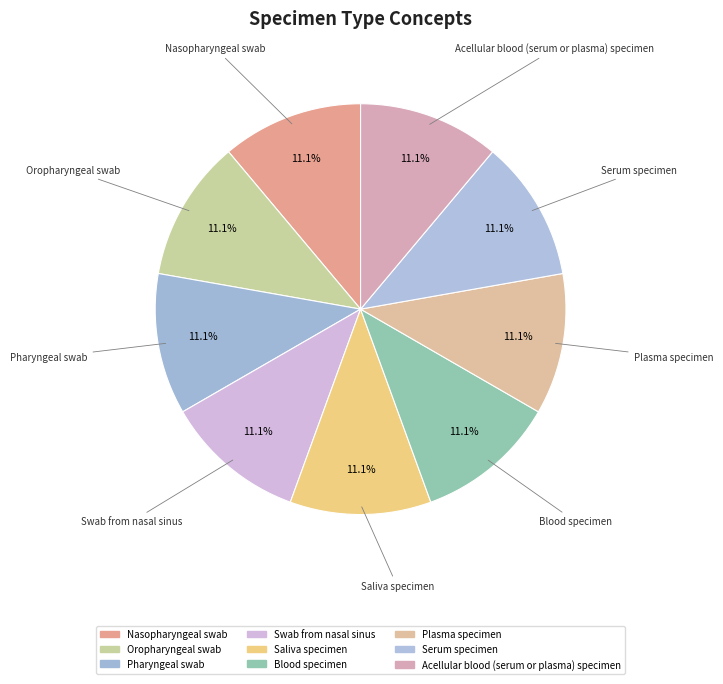

Between Blood specimen and Acellular blood (serum or plasma) specimen, which is larger?

Acellular blood (serum or plasma) specimen